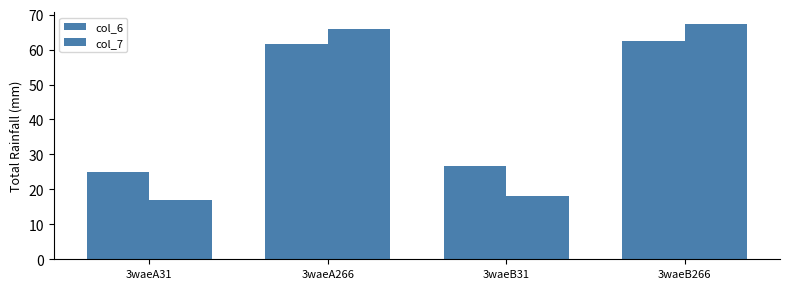

What is the sum of all col_6 values?

175.6